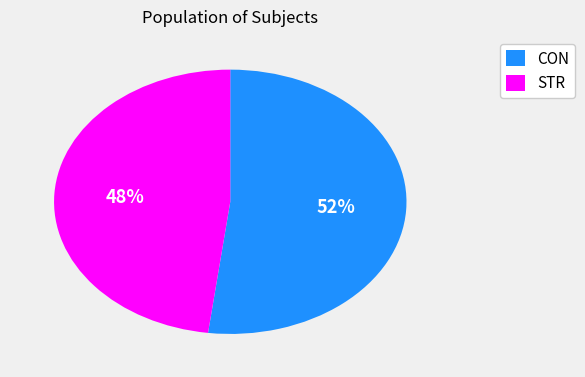

Do CON and STR together represent more than half of the pie?

Yes